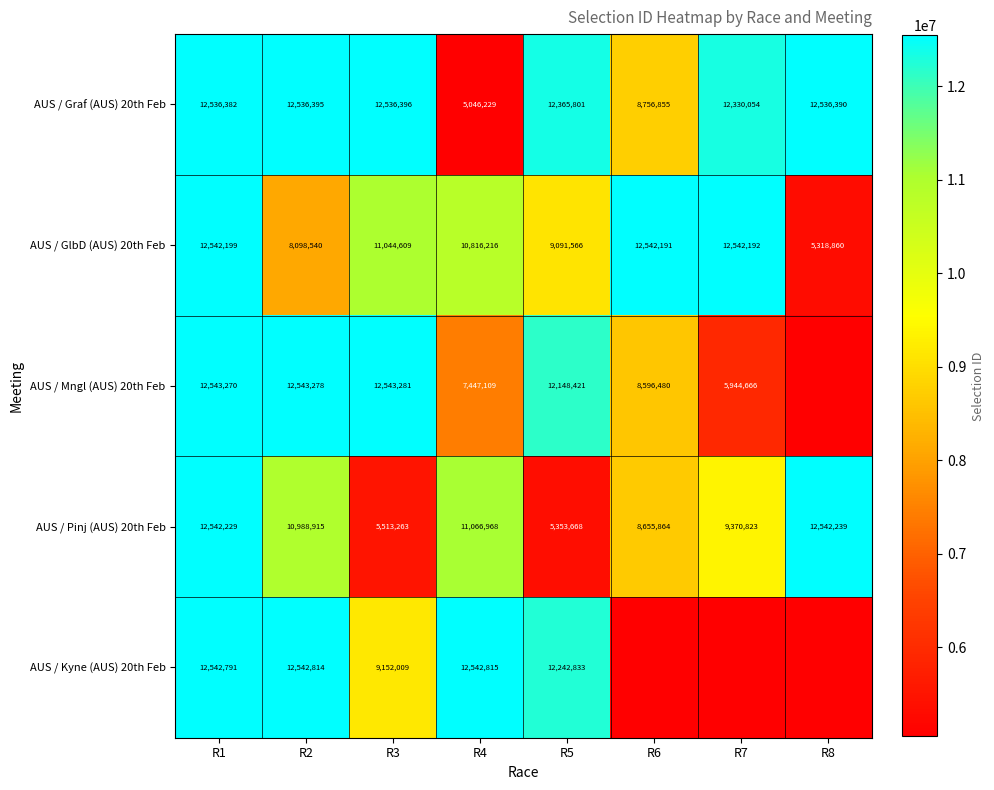

What is the lowest value of the AUS / GlbD (AUS) 20th Feb series?

5318860